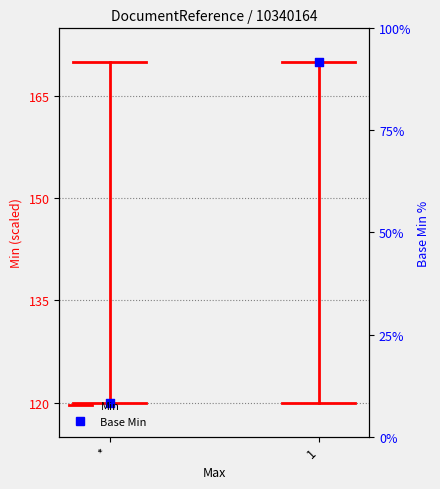

Between 1 and *, which is larger?

1